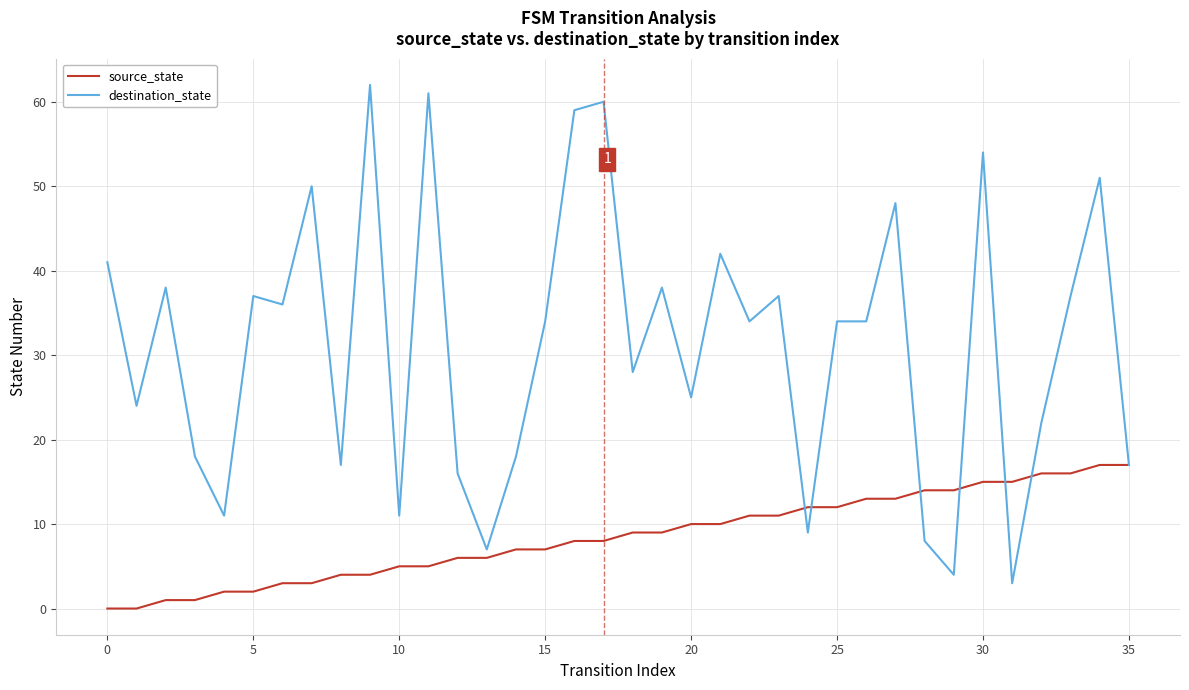

Which series has the largest total across all categories?

destination_state